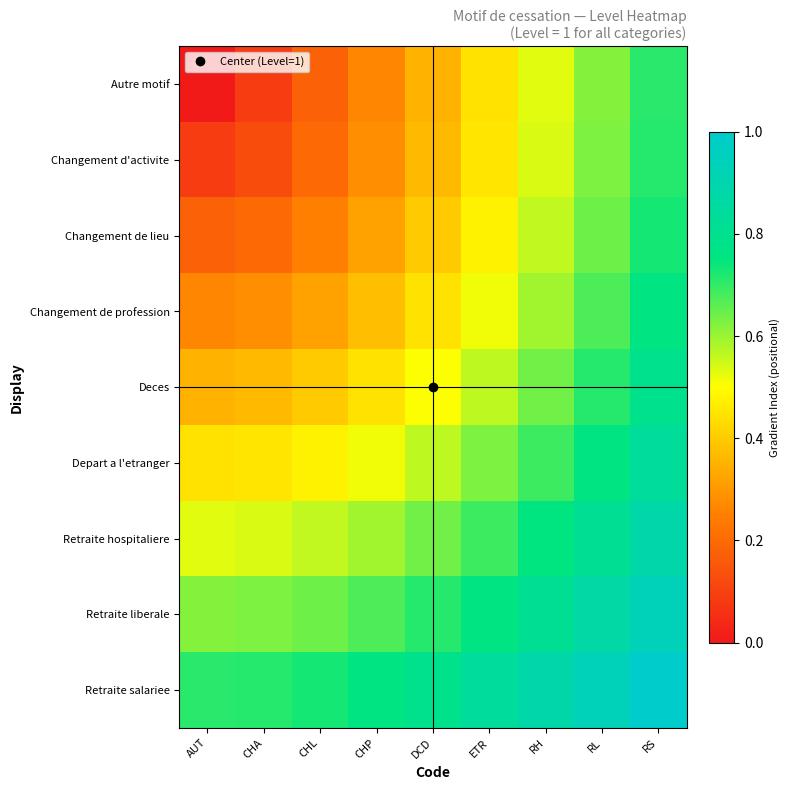

Rank the series at DCD from lowest to highest value.

Autre motif, Changement d'activite, Changement de lieu, Changement de profession, Deces, Depart a l'etranger, Retraite hospitaliere, Retraite liberale, Retraite salariee